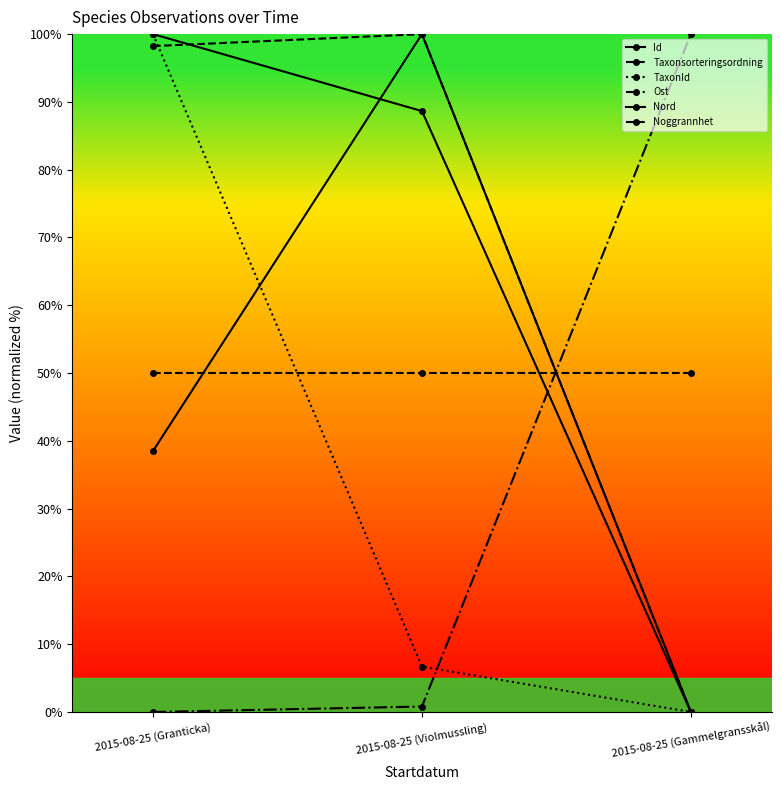

How many lines are shown in the chart?

6